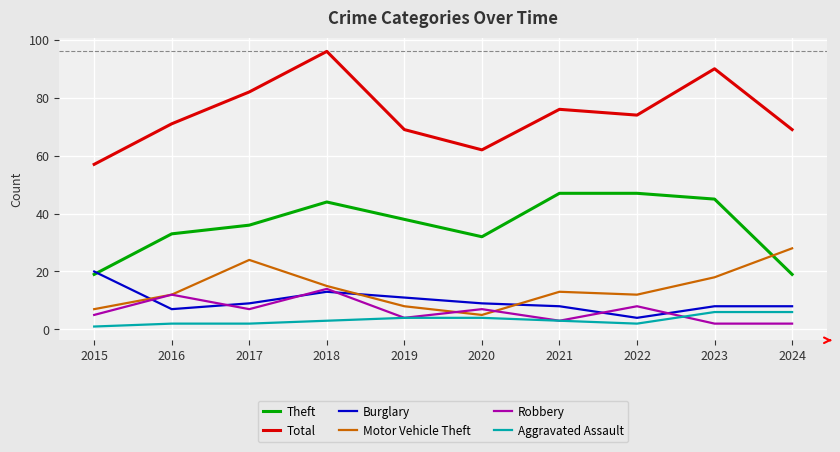

What are all the series names shown in the legend?

Theft, Total, Burglary, Motor Vehicle Theft, Robbery, Aggravated Assault